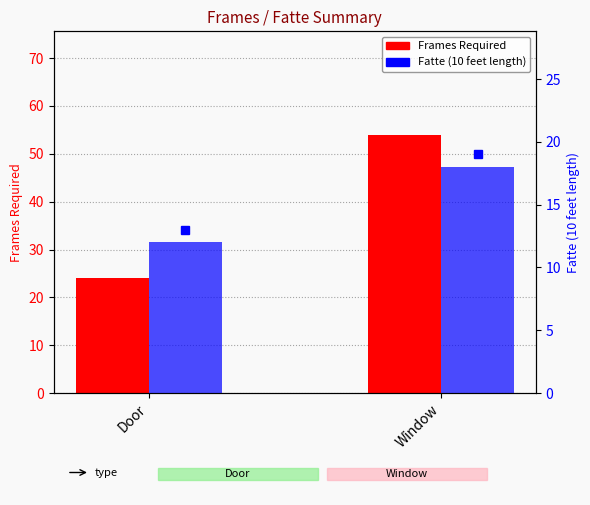

Count the number of data series in this chart.

2